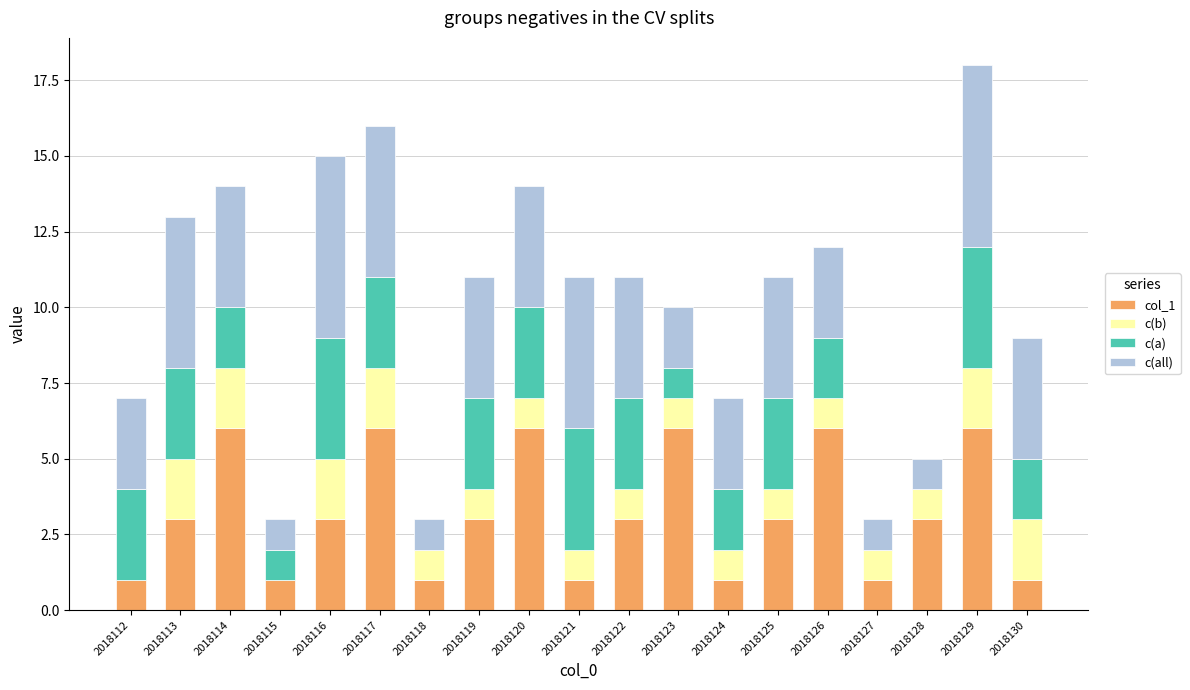

The col_1 series shows 5 at 2018119. True or false?

False